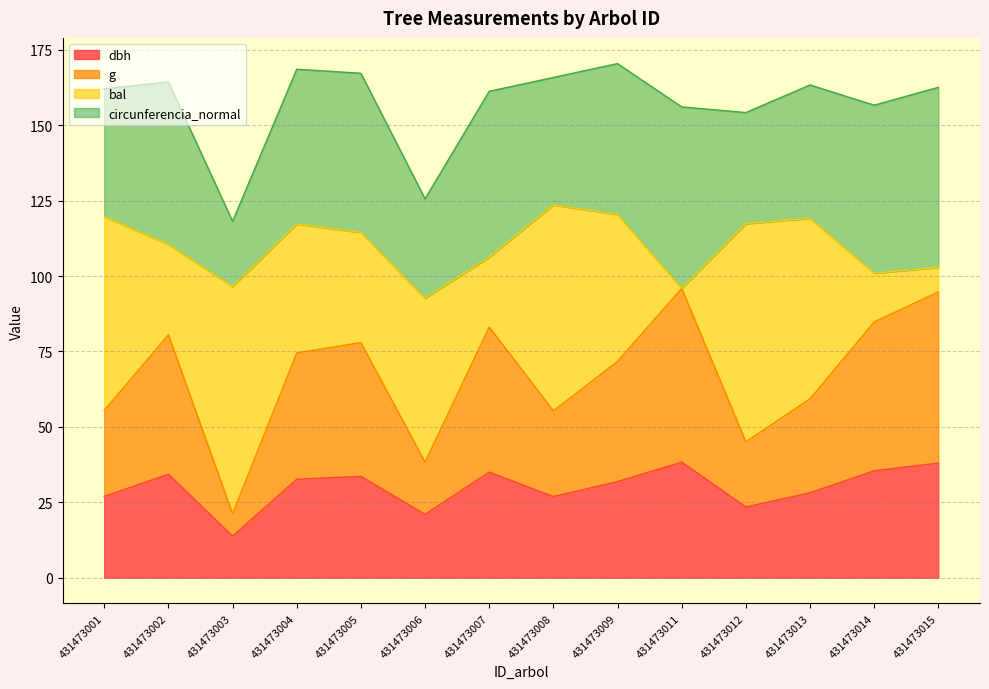

Where is the first local maximum for dbh?

431473002